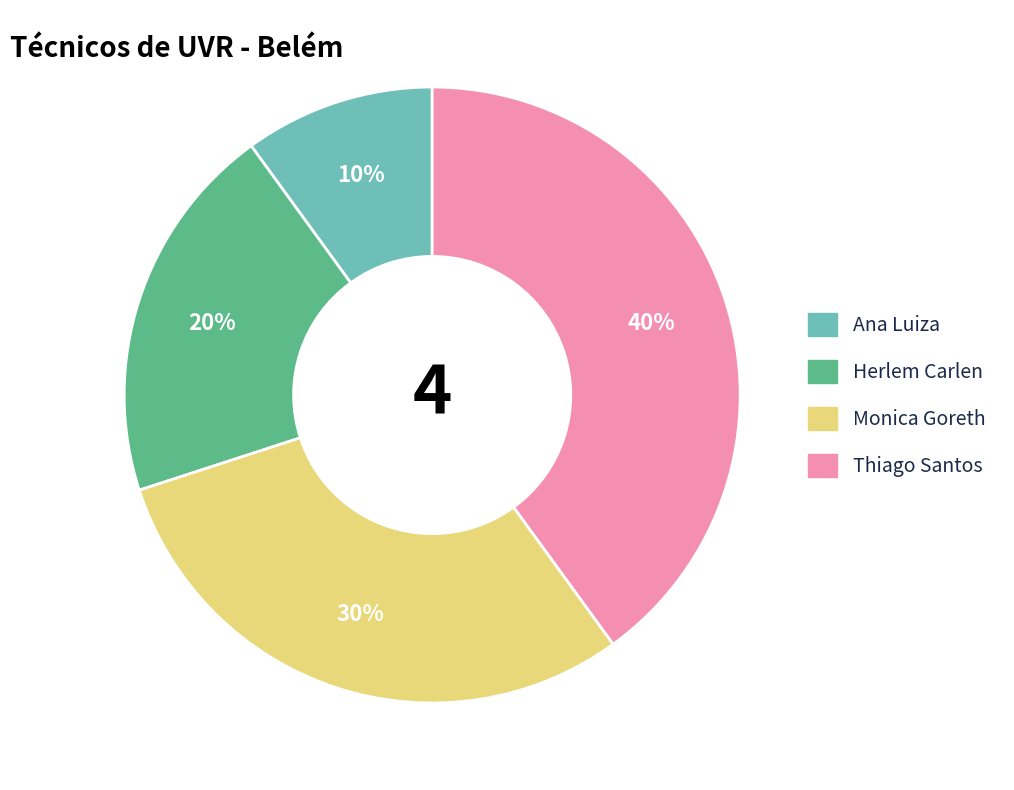

Is there a majority slice in this chart?

No